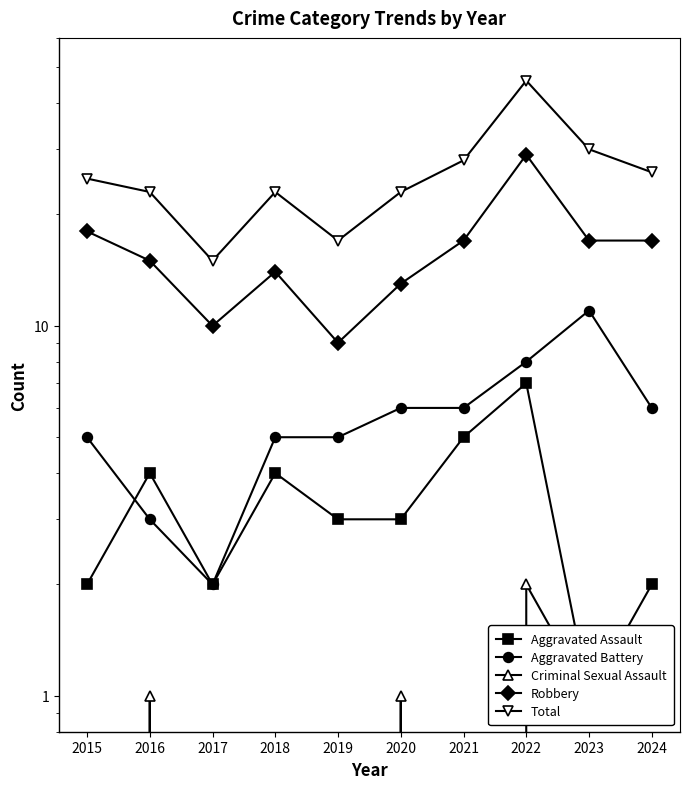

Read the Aggravated Assault value at 2022.

7